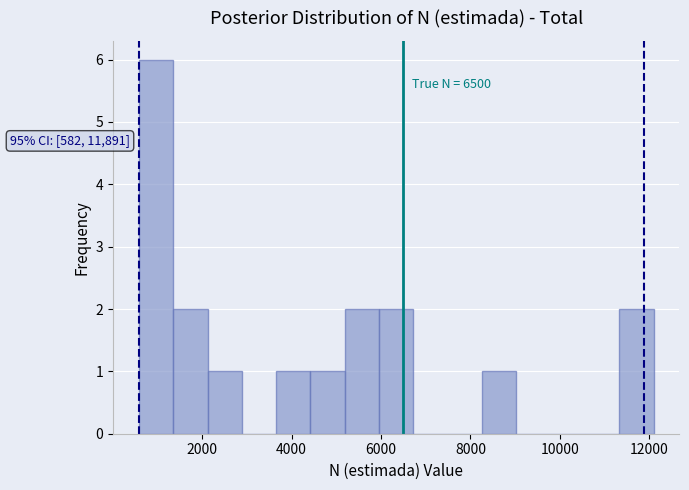

Read against the x-axis, roughly where is the centre of the tallest bar?

1000